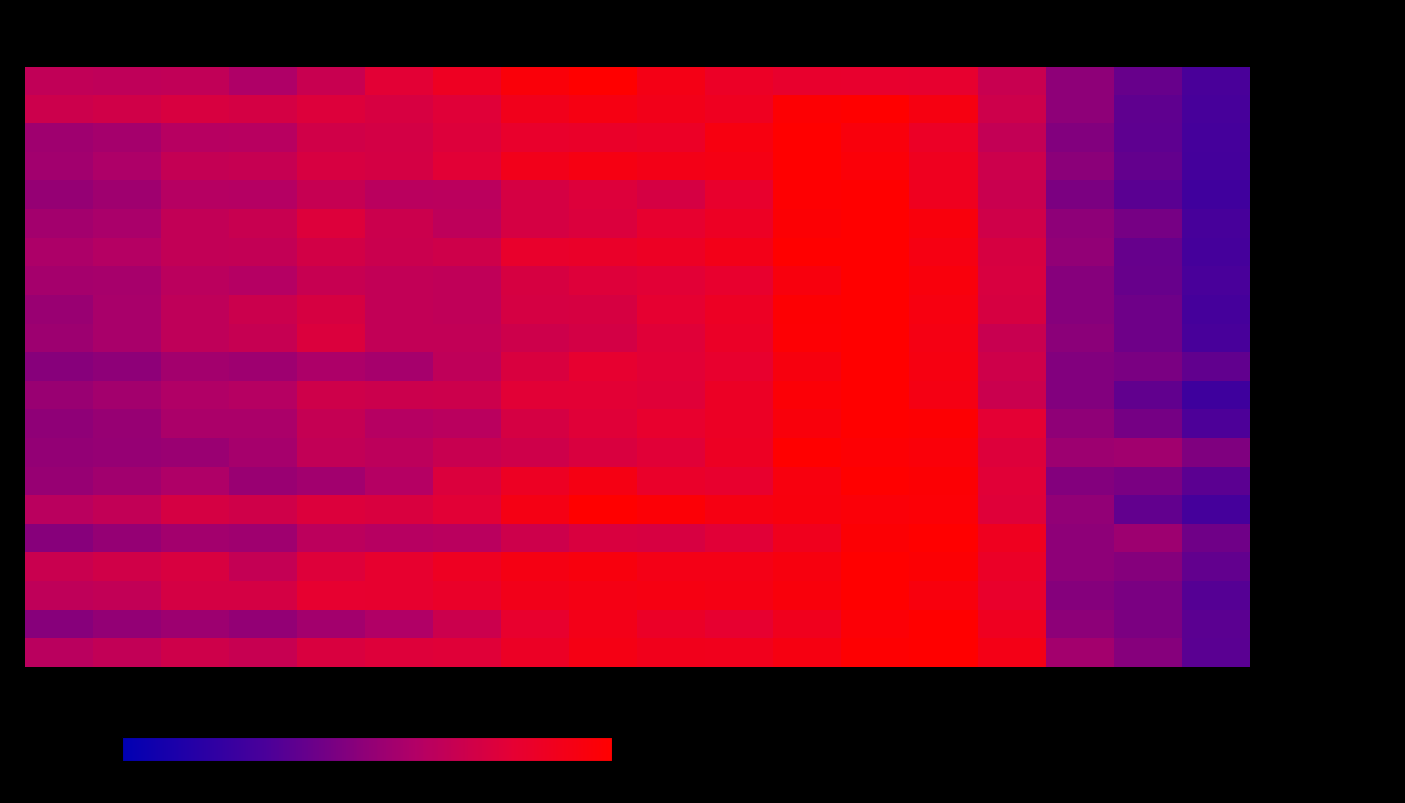

Which has a higher value, 15-19 or 45-49?

45-49